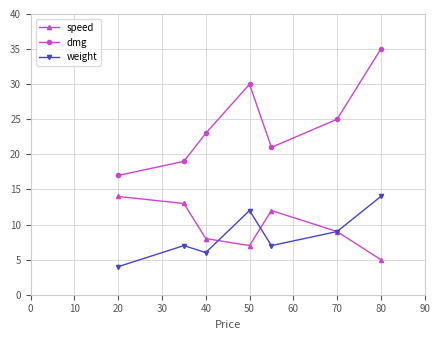

What are all the series names shown in the legend?

speed, dmg, weight